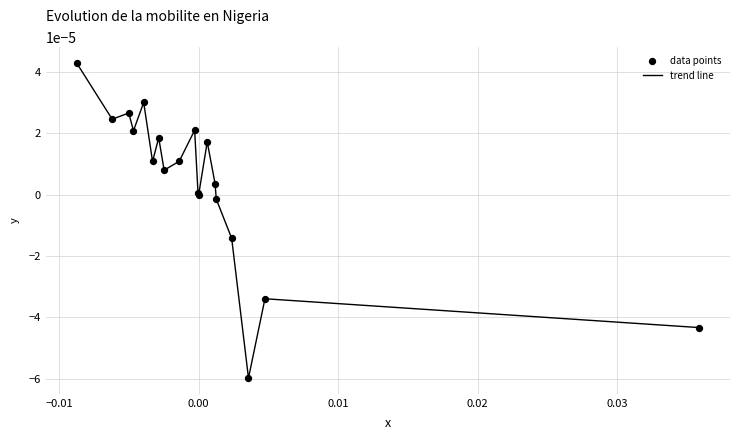

How many lines are shown in the chart?

1